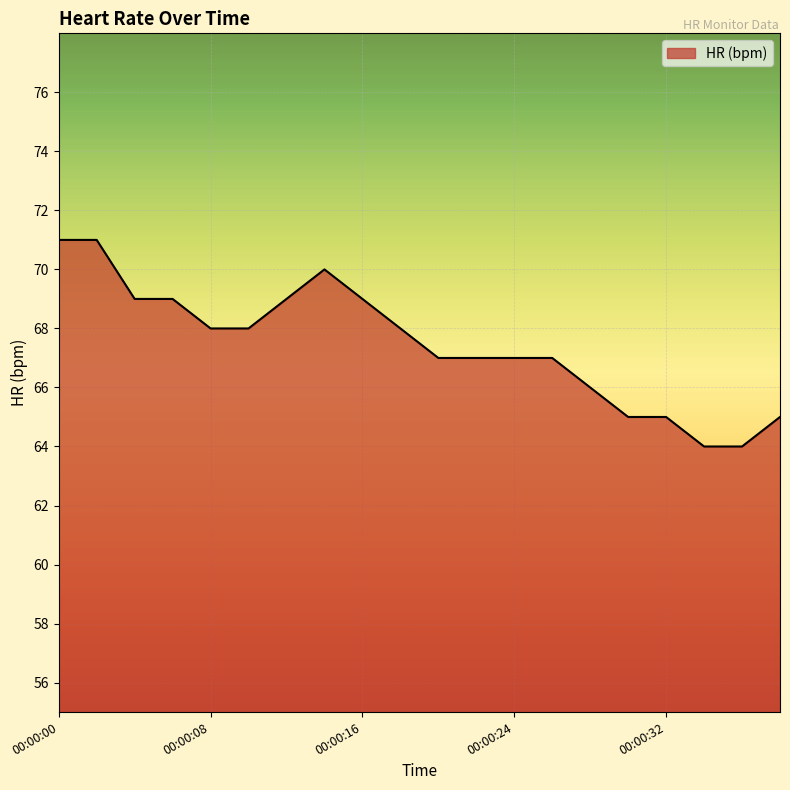

What is the smallest value displayed?

64